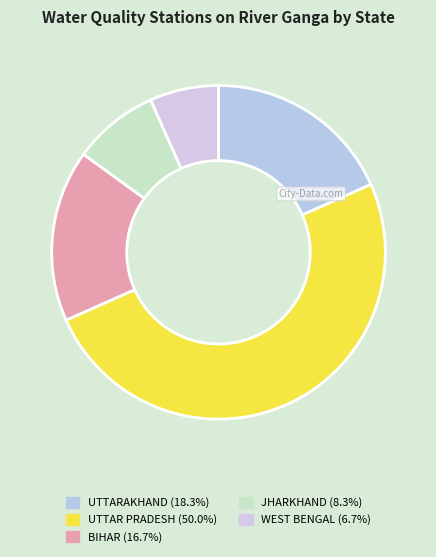

Is WEST BENGAL the majority of the pie?

No